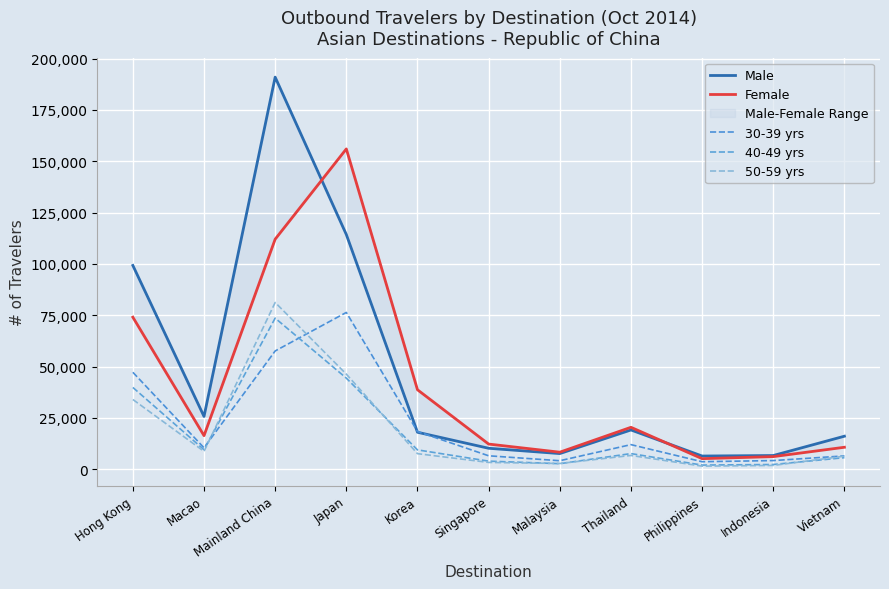

Reading right to left, what are all the values shown in this chart?

Male: Vietnam=16128	Indonesia=6724	Philippines=6478	Thailand=19168	Malaysia=7675	Singapore=10256	Korea=18057	Japan=114309	Mainland China=190939	Macao=25750	Hong Kong=99258
Female: Vietnam=10749	Indonesia=6197	Philippines=5199	Thailand=20464	Malaysia=8346	Singapore=12300	Korea=38738	Japan=155995	Mainland China=112047	Macao=16397	Hong Kong=74070
30-39 yrs: Vietnam=6543	Indonesia=4269	Philippines=3710	Thailand=12027	Malaysia=4193	Singapore=6595	Korea=18415	Japan=76383	Mainland China=57631	Macao=10477	Hong Kong=47243
40-49 yrs: Vietnam=5681	Indonesia=2352	Philippines=2072	Thailand=7661	Malaysia=2750	Singapore=3986	Korea=9472	Japan=44395	Mainland China=73611	Macao=9542	Hong Kong=39866
50-59 yrs: Vietnam=6406	Indonesia=1907	Philippines=1555	Thailand=6761	Malaysia=2844	Singapore=3365	Korea=7631	Japan=46348	Mainland China=81237	Macao=8746	Hong Kong=34000